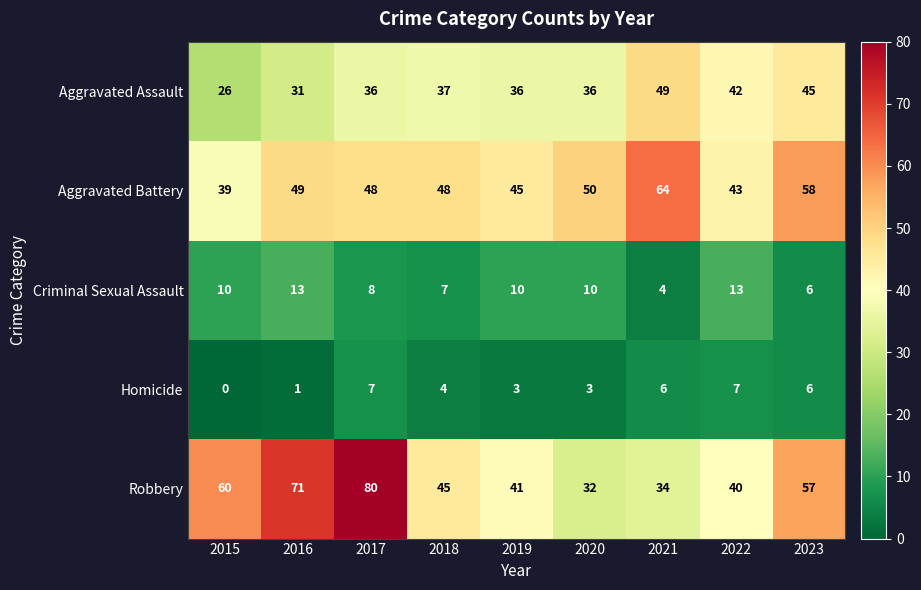

List the series in order of their peak value, lowest first.

Homicide, Criminal Sexual Assault, Aggravated Assault, Aggravated Battery, Robbery